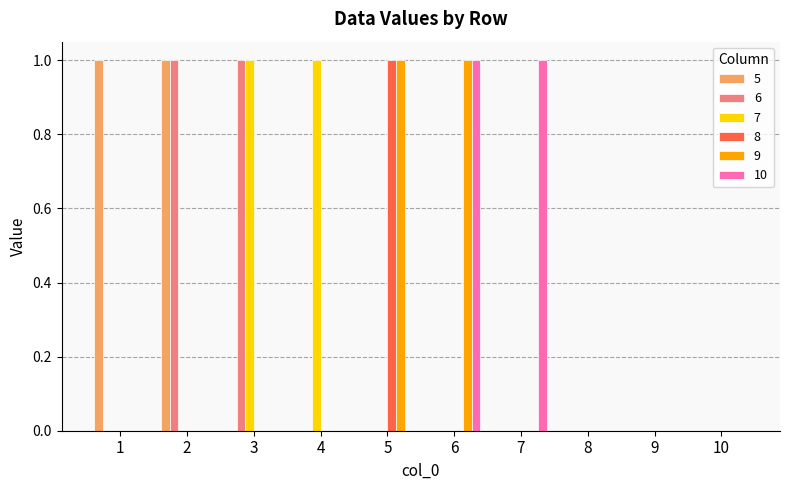

Read the 10 value at 6.

1